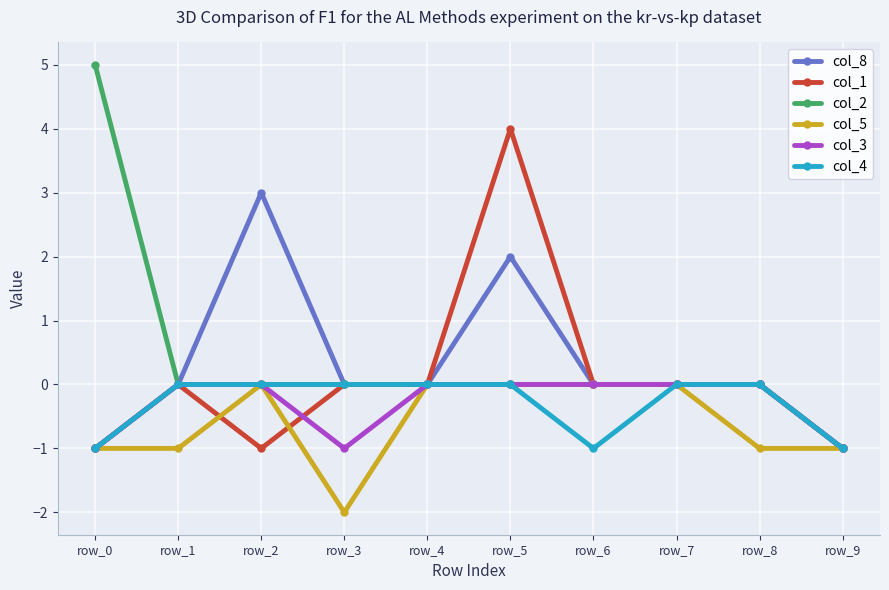

True or false: col_5 has a value of 1 at row_7.

False